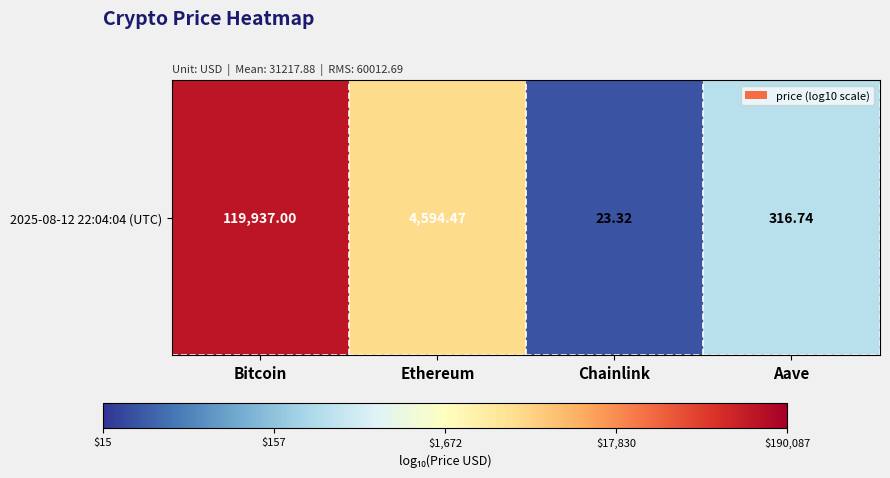

Rank the categories by value from lowest to highest.

Chainlink, Aave, Ethereum, Bitcoin